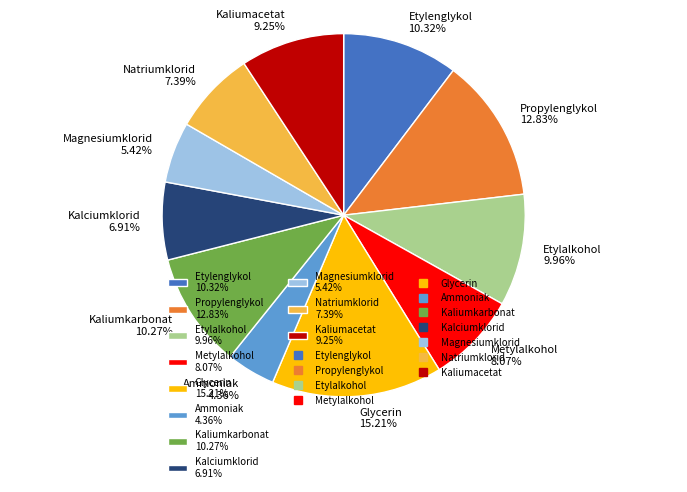

The Etylalkohol slice represents 10% of the pie. True or false?

True